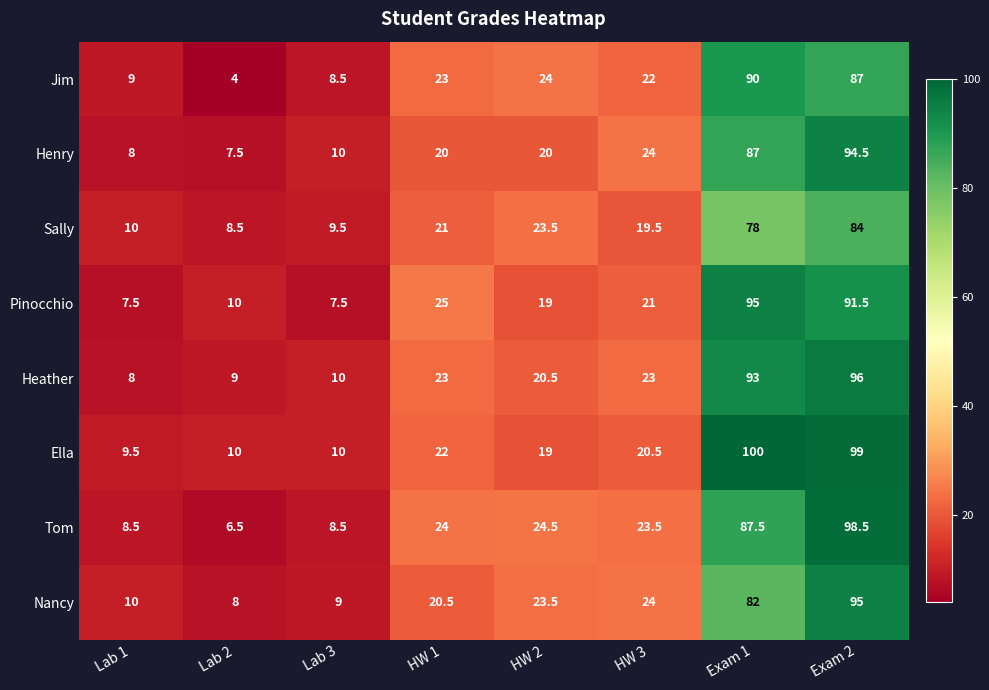

At which category is the sum across all series the highest?

Exam 2